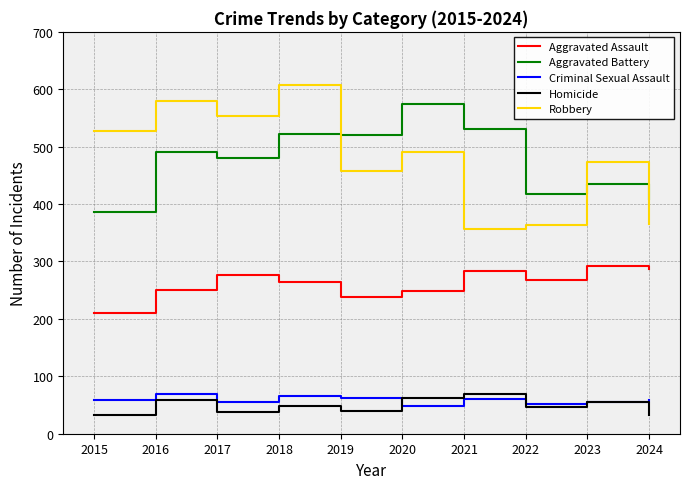

At which label is Aggravated Battery closest to 480?

2017